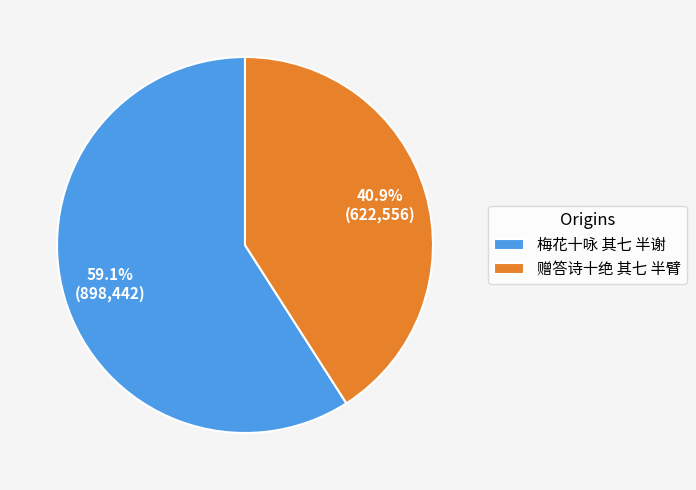

To the nearest percent, what portion does 赠答诗十绝 其七 半臂 represent?

41%